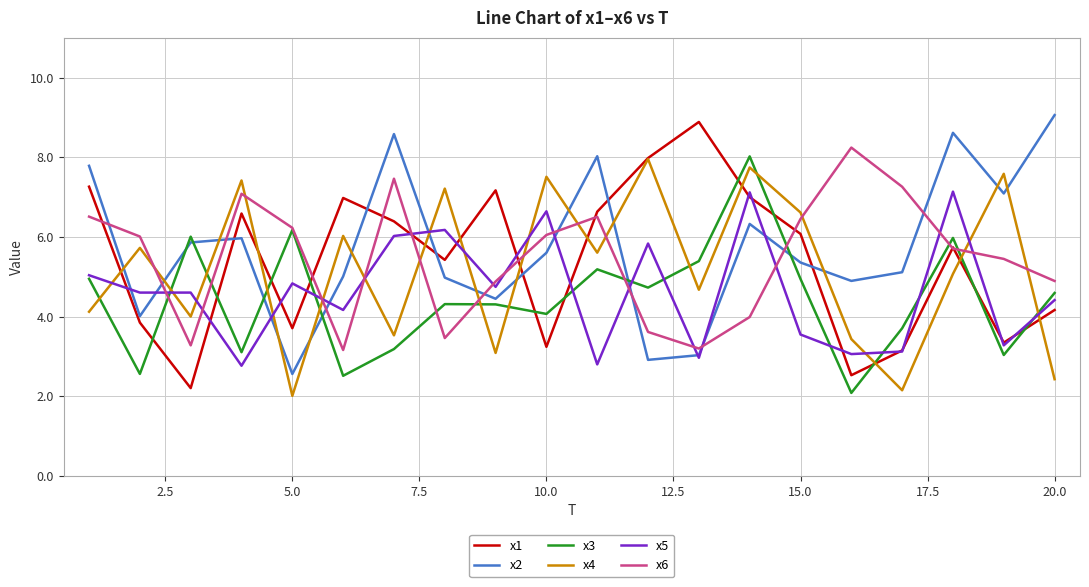

In x4, how many points are lower than both neighbors (excluding endpoints)?

7